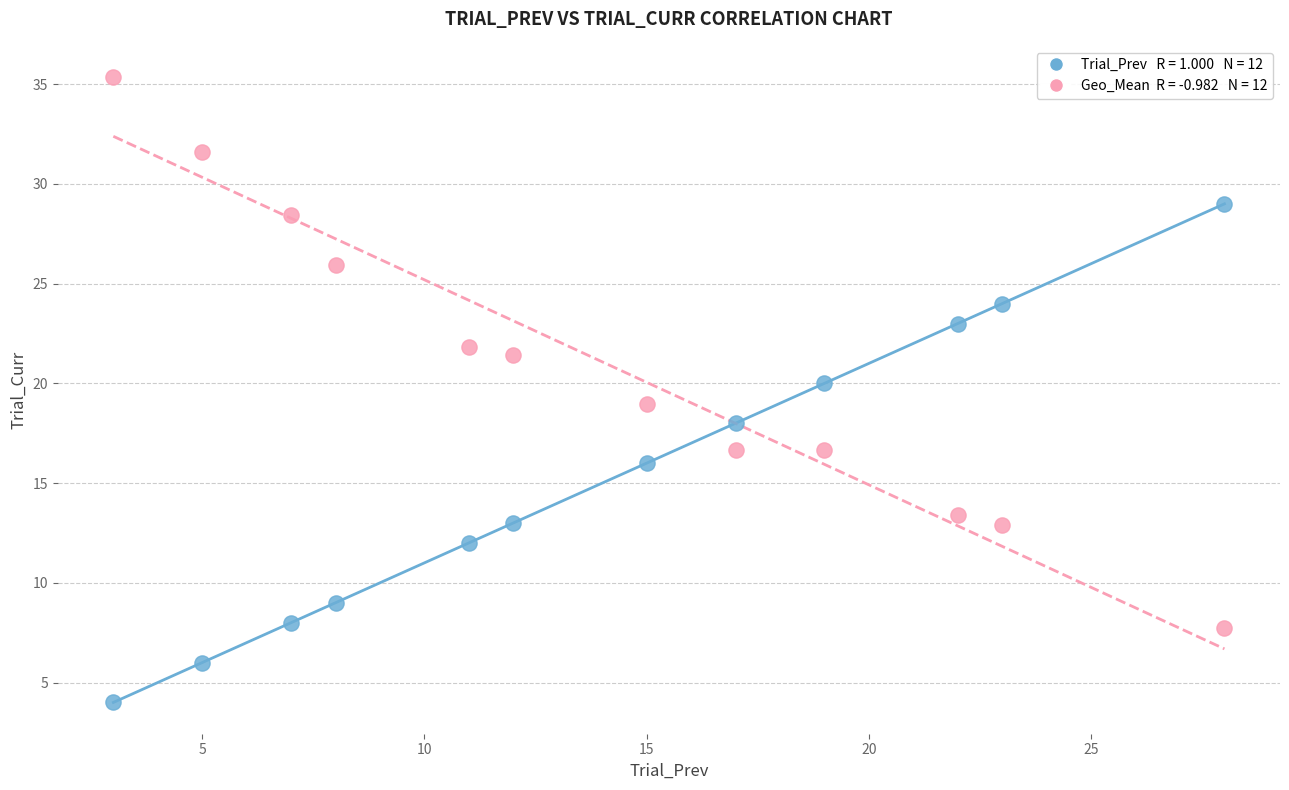

Across all data points, what is the range of X values (max minus min)?

25.0